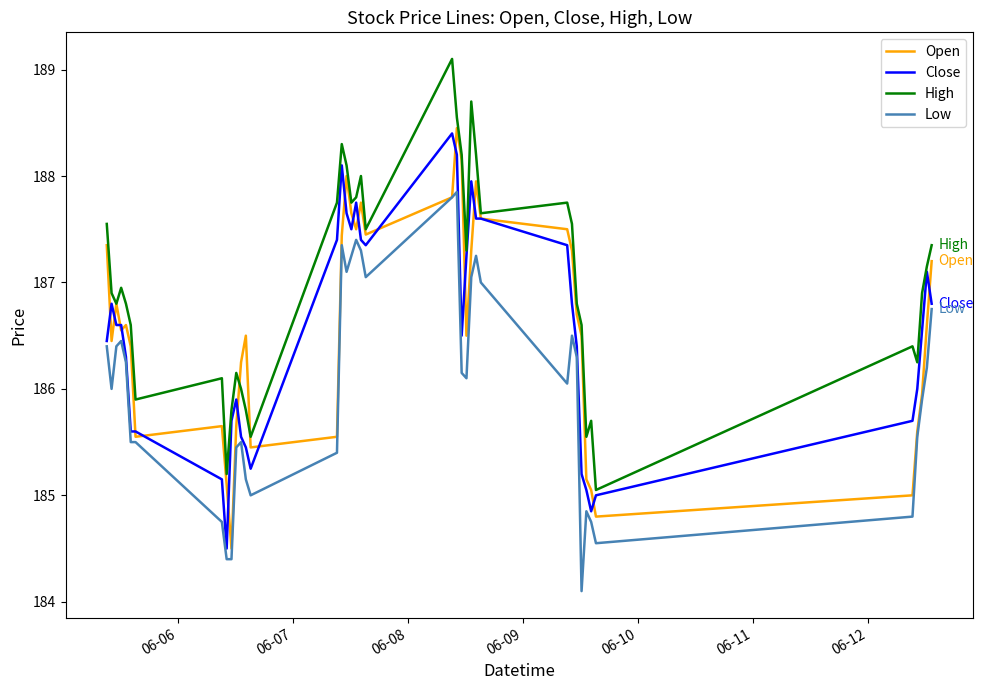

Which series has the largest total across all categories?

High